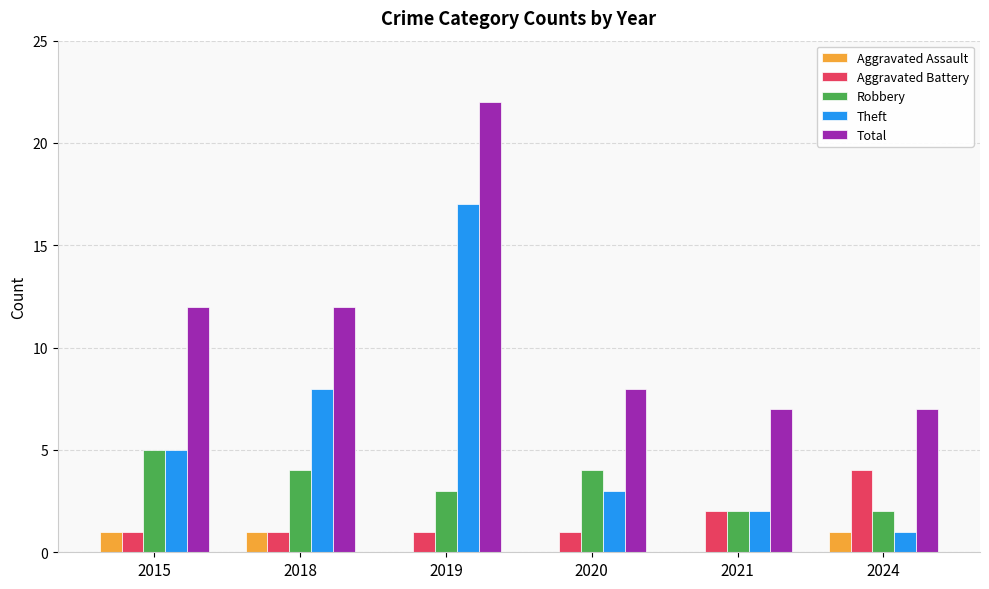

The value of Total at 2021 is 4. True or false?

False